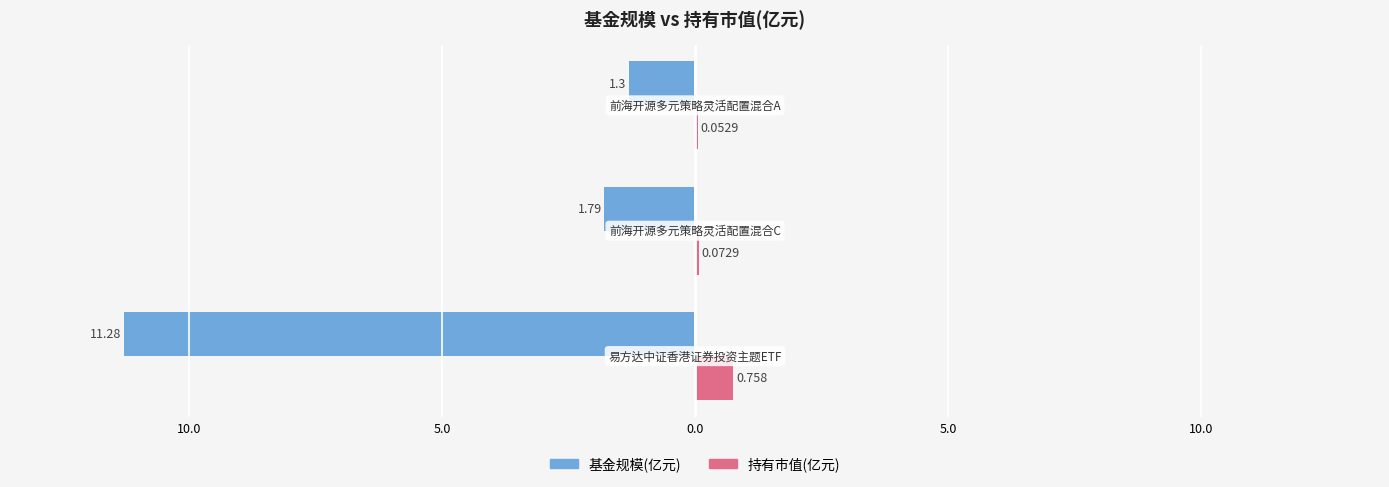

What is the value of the 持有市值(亿元) bar at the 3rd from the left?

0.1